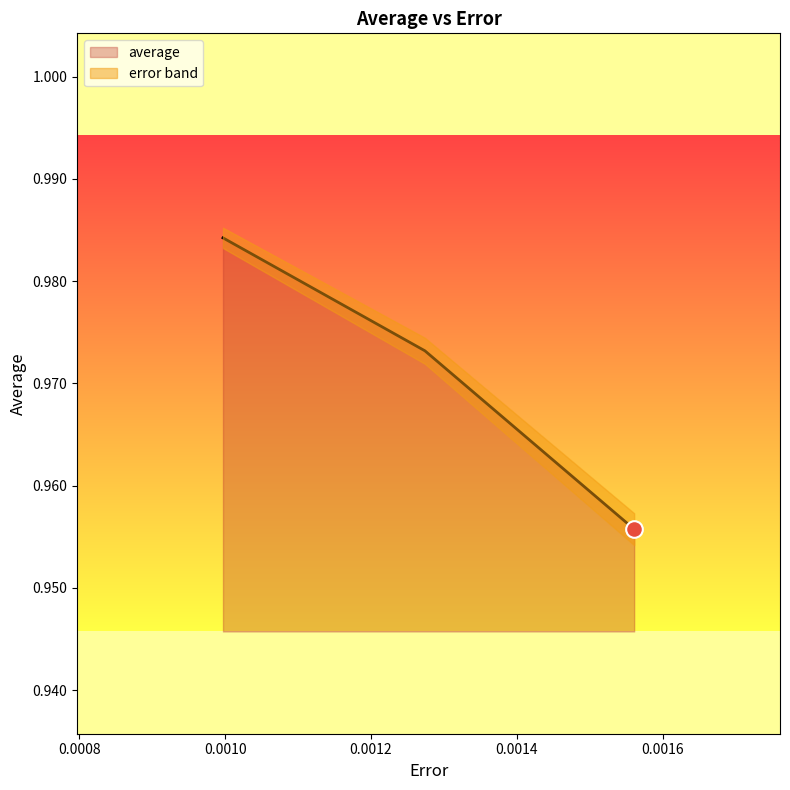

Count the number of categories in the chart.

3